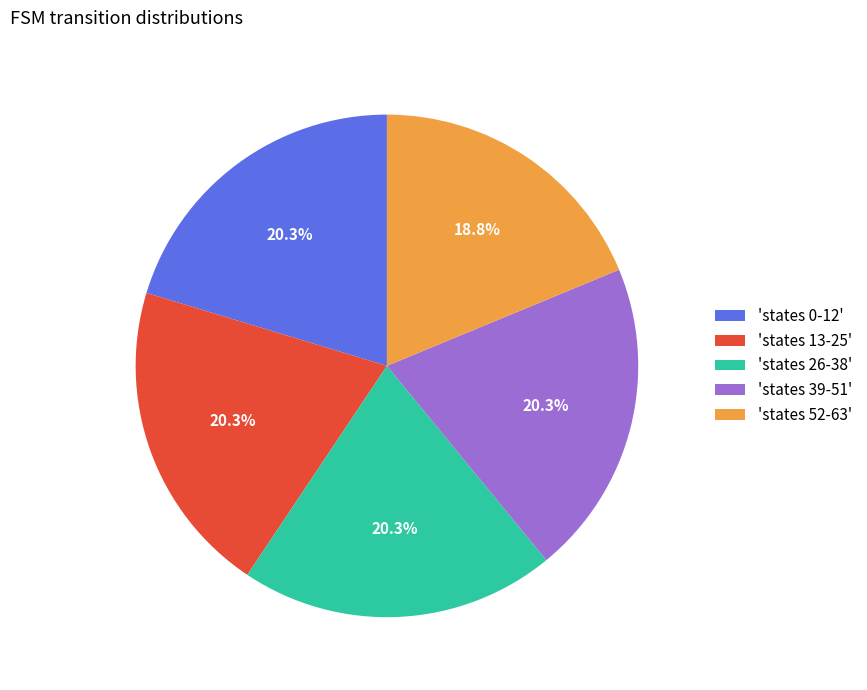

Which category has the smallest portion of the pie?

'states 52-63'